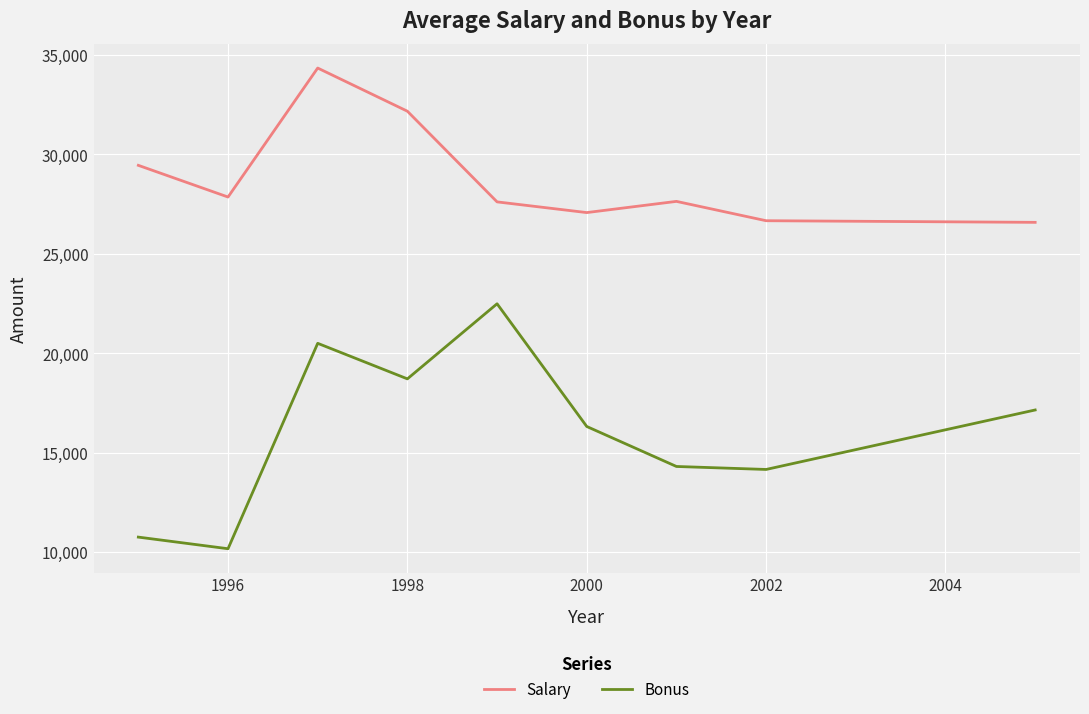

Which series has the largest total across all categories?

Salary